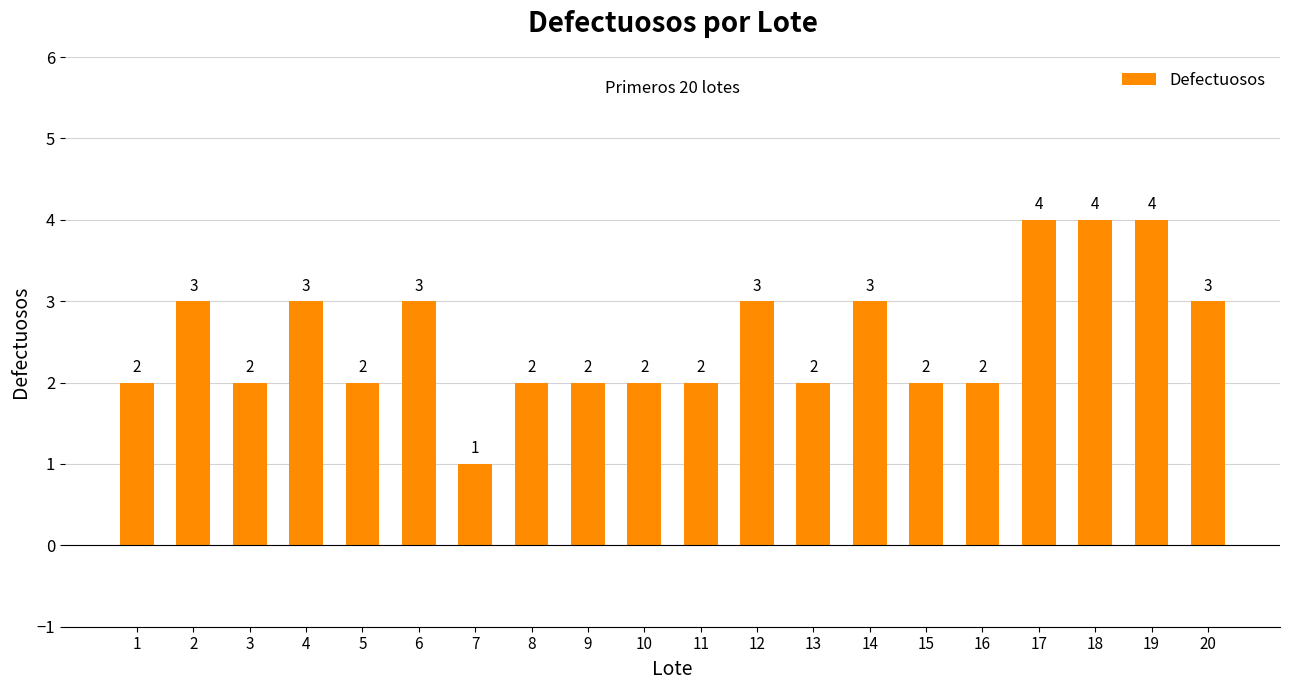

How many series are shown in this chart?

1